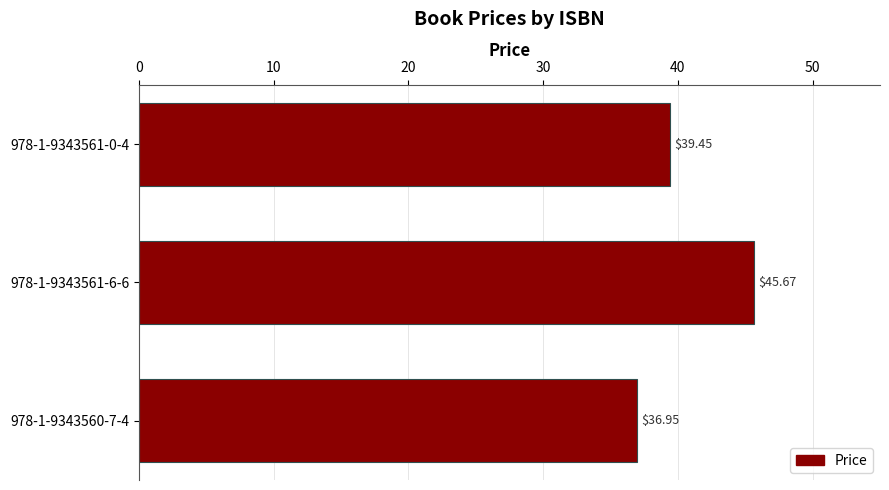

Between 978-1-9343561-0-4 and 978-1-9343560-7-4, which is larger?

978-1-9343561-0-4